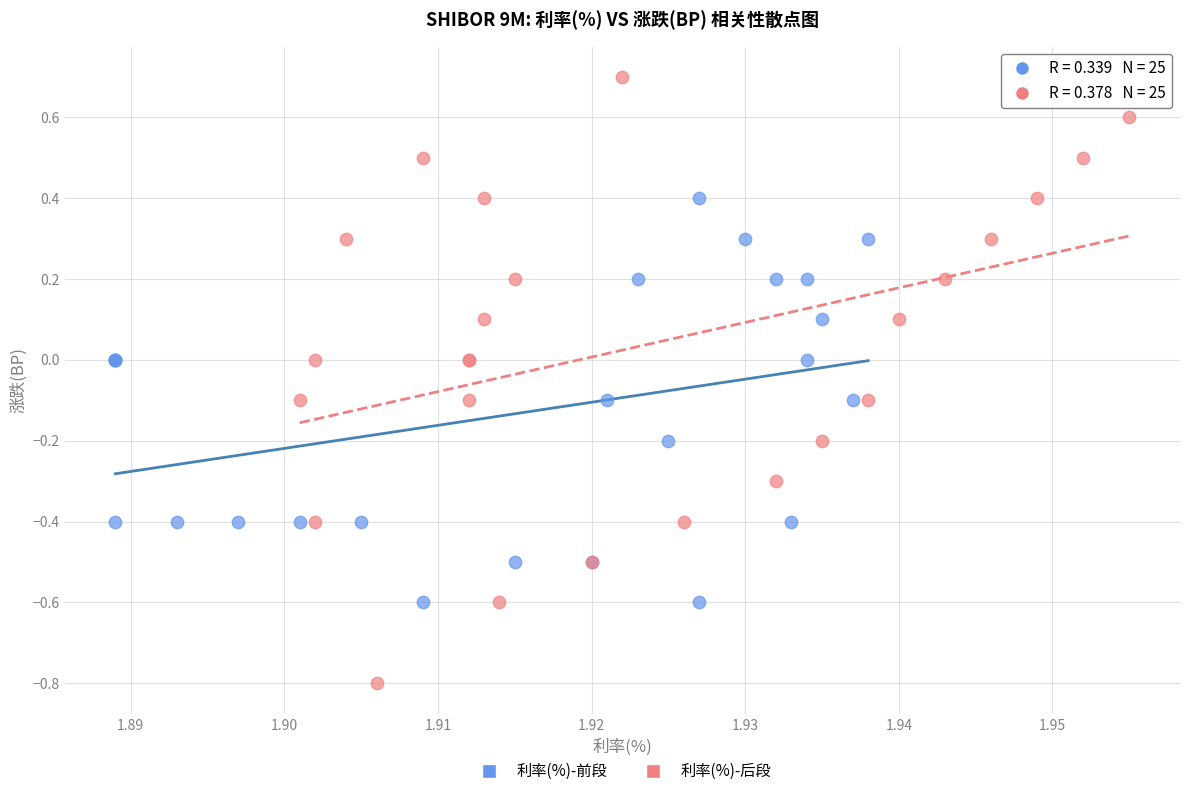

Which series contains the lowest Y value?

利率(%)-后段